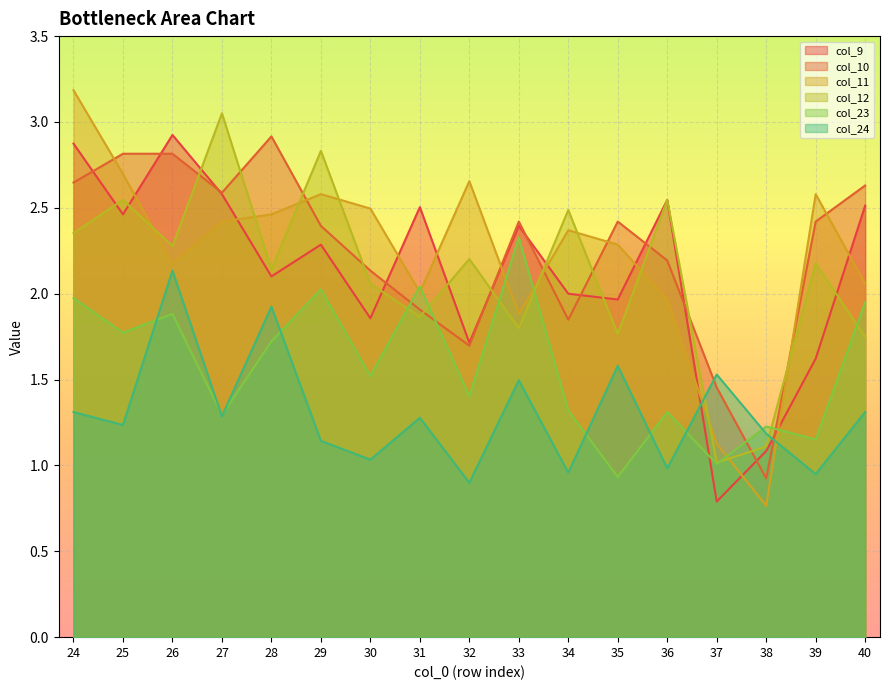

After their last crossing, which series has the higher values: col_9 or col_10?

col_10